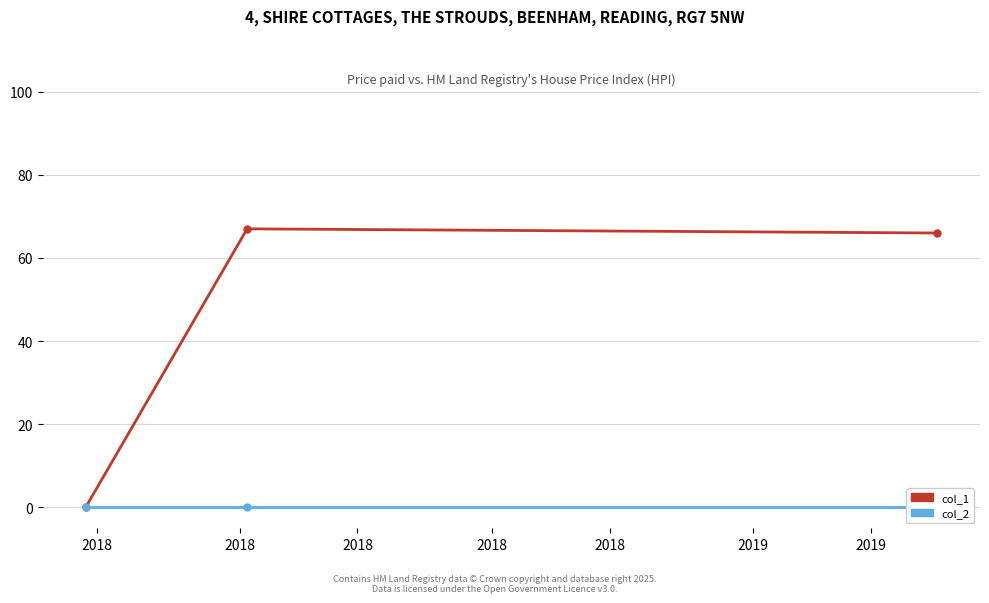

The col_2 series shows 0 at 2018. True or false?

True